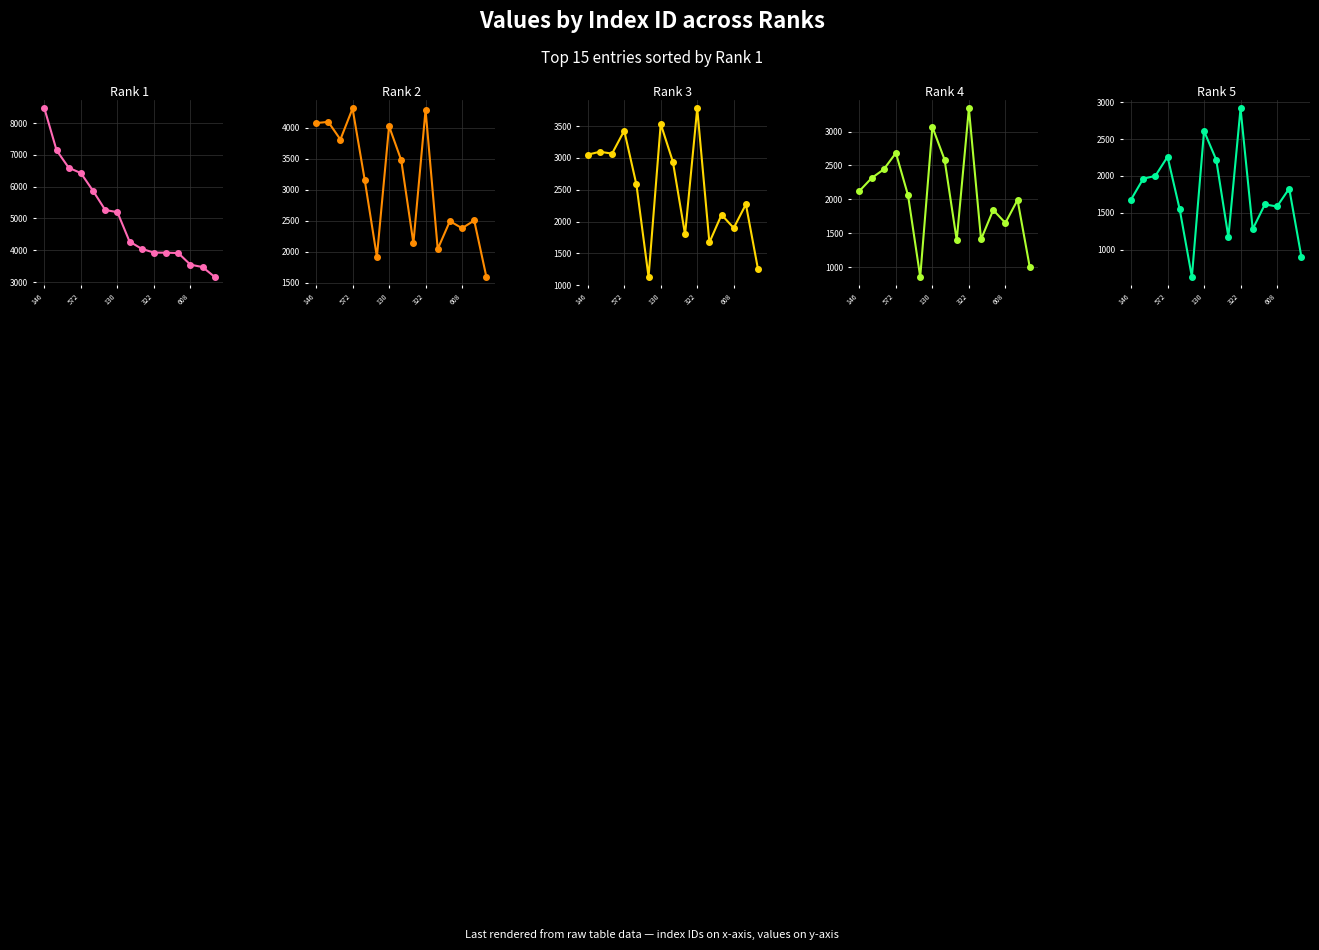

What is the approximate value of Rank 5 at 7, to the nearest 100?

2200